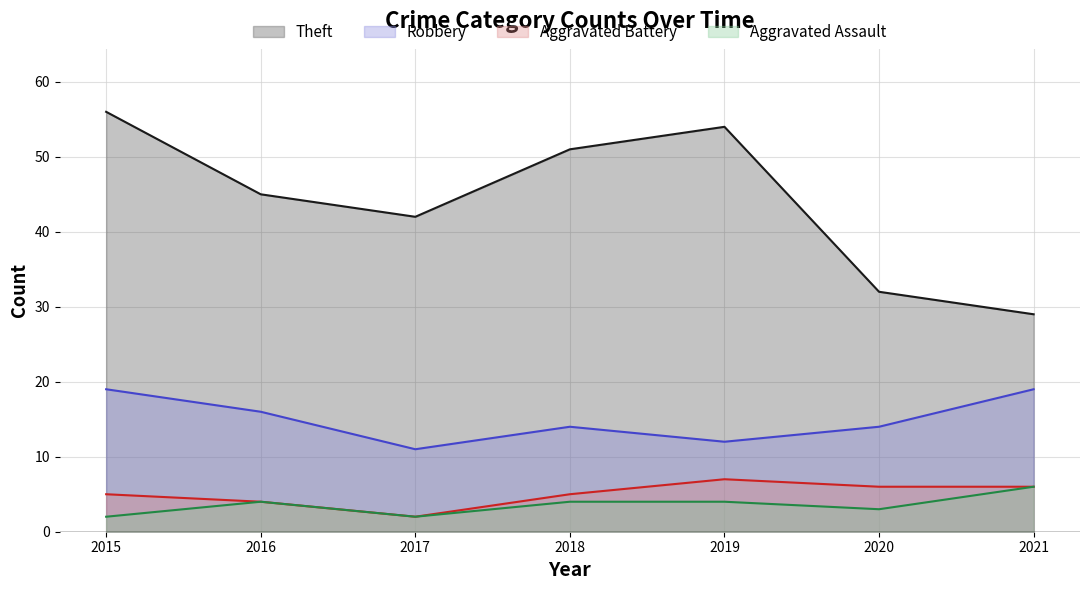

True or false: Aggravated Assault and Theft cross at least once.

False